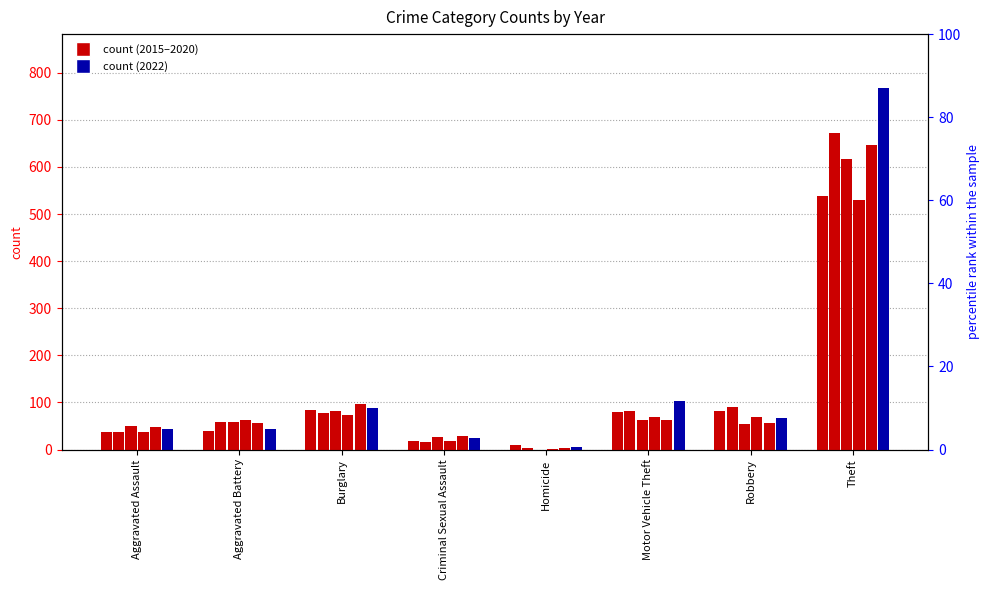

What is the spread (max minus min) of values at Theft?

237